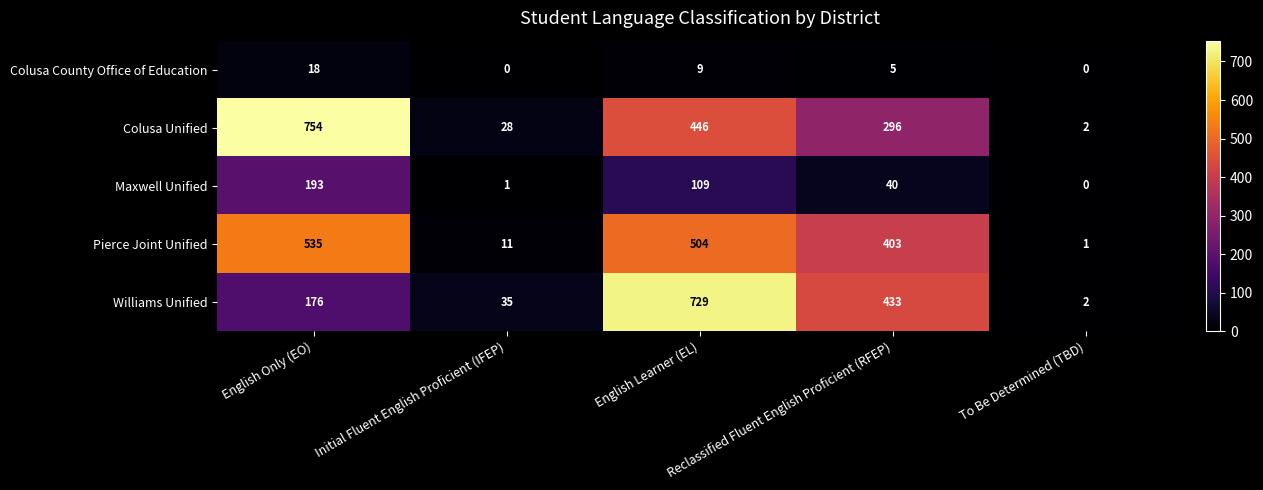

What is the difference between the maximum and minimum values in the Colusa County Office of Education series?

18